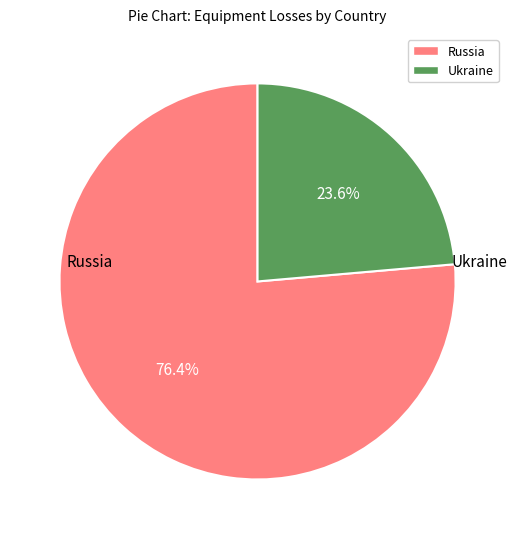

What is the ratio of the value at Ukraine to the value at Russia?

0.3